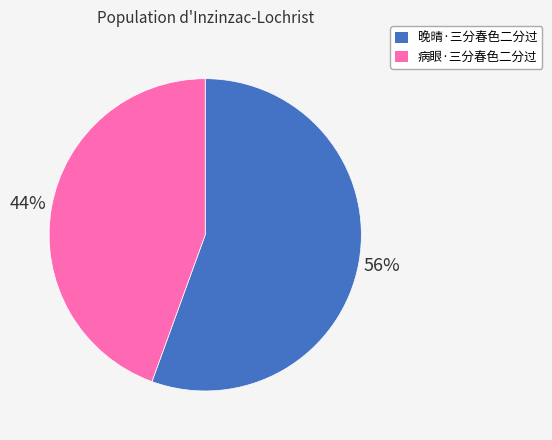

Which category has the biggest portion of the pie?

晚晴·三分春色二分过